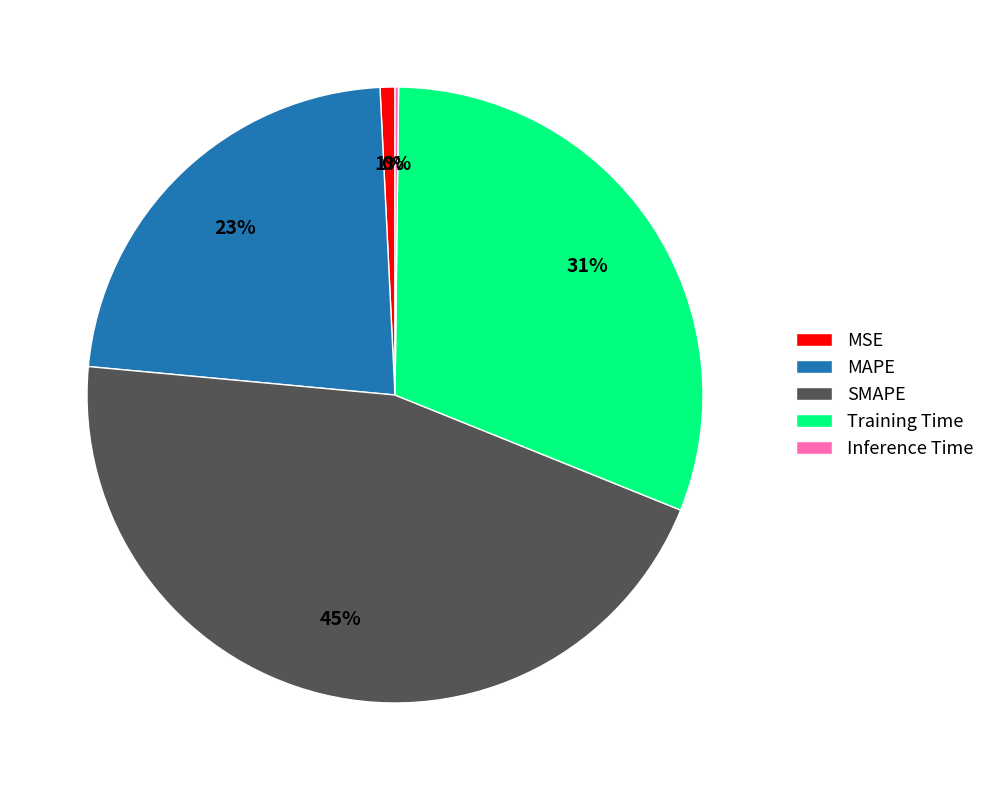

What percentage is the MAPE slice, to the nearest percent?

23%